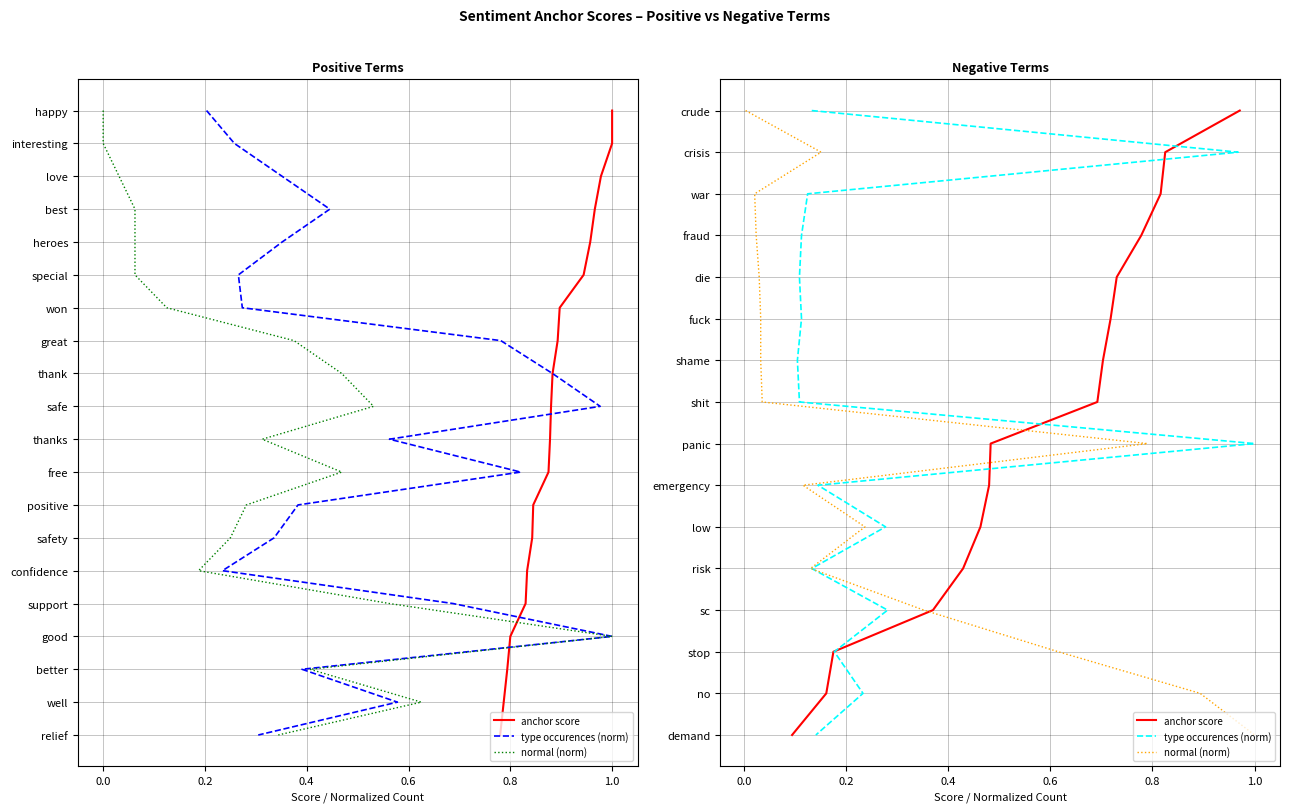

The value of type occurences (norm) at −0.2 is 6. True or false?

False